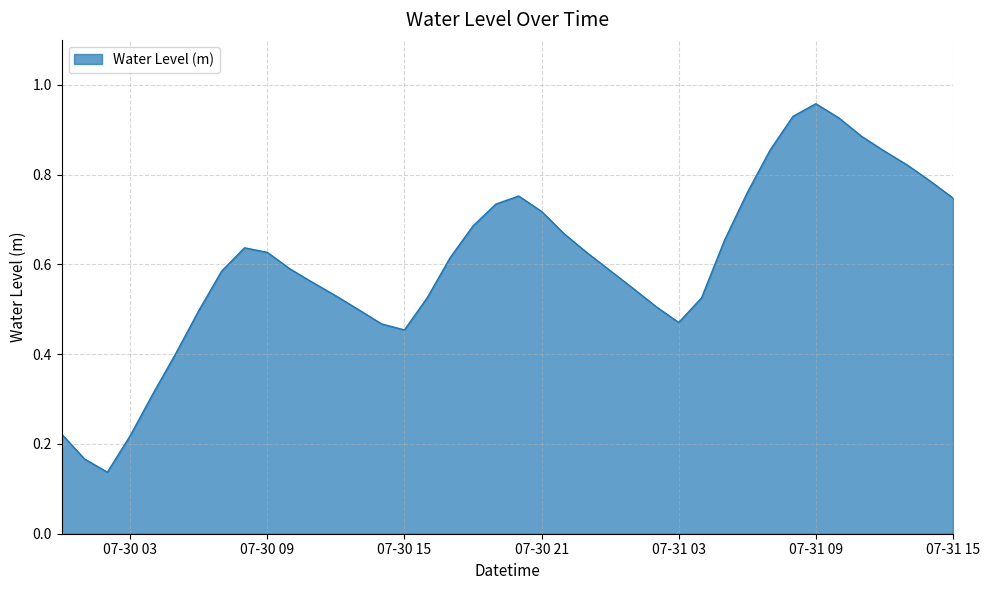

Does the chart have visible grid lines?

Yes